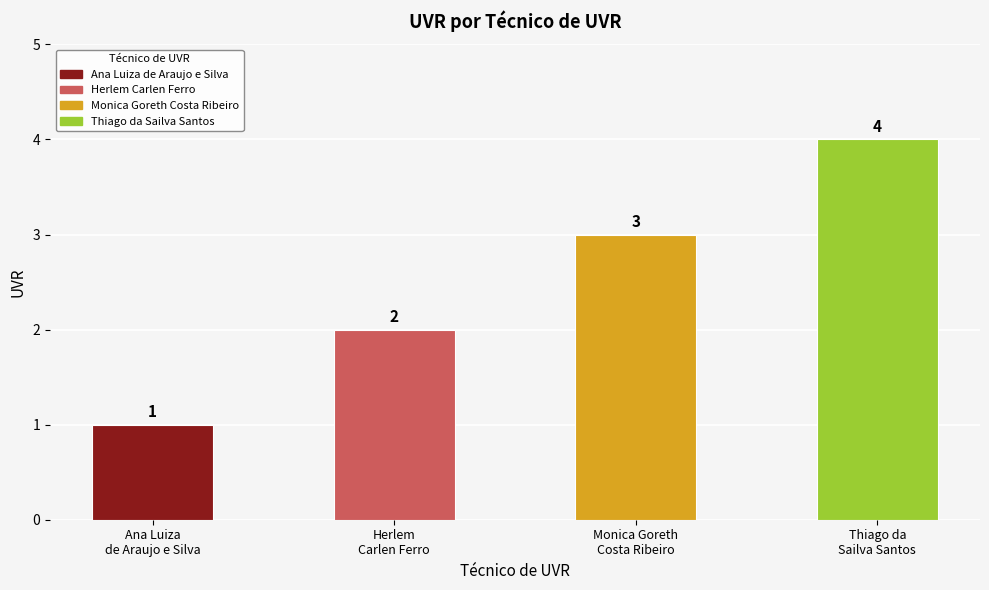

Which has a higher value, Thiago da
Sailva Santos or Ana Luiza
de Araujo e Silva?

Thiago da
Sailva Santos